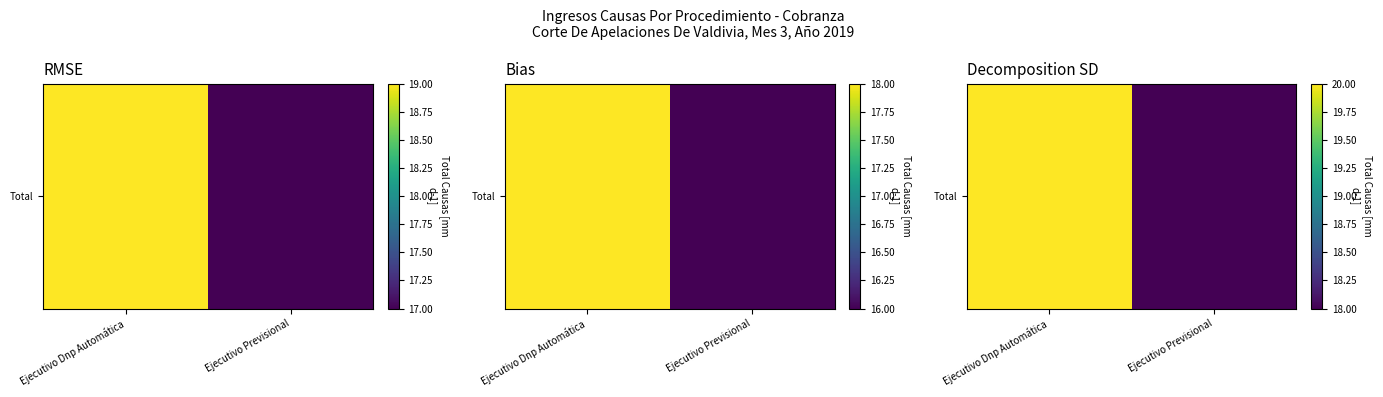

What is the sum of the values at Ejecutivo Previsional and Ejecutivo Dnp Automática?

38